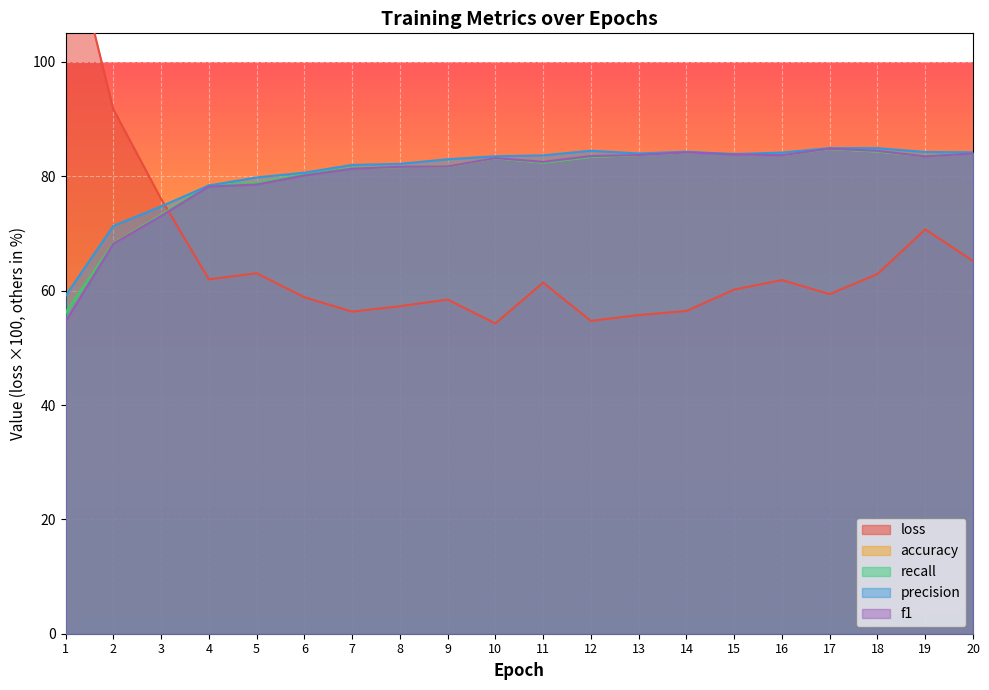

What is the maximum value for loss?

125.6